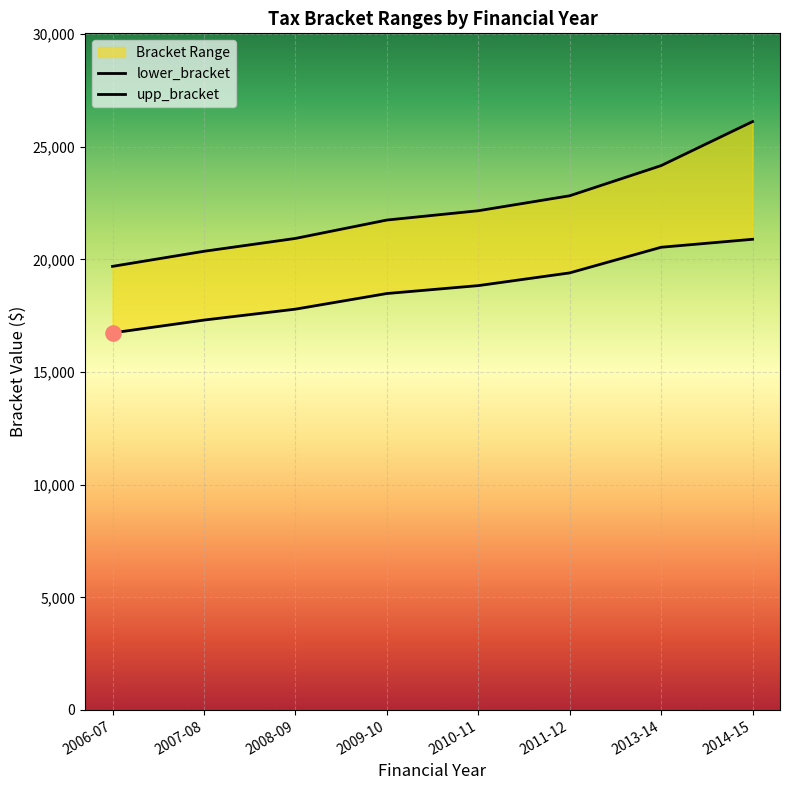

Which series has the widest spread of Y values?

upp_bracket